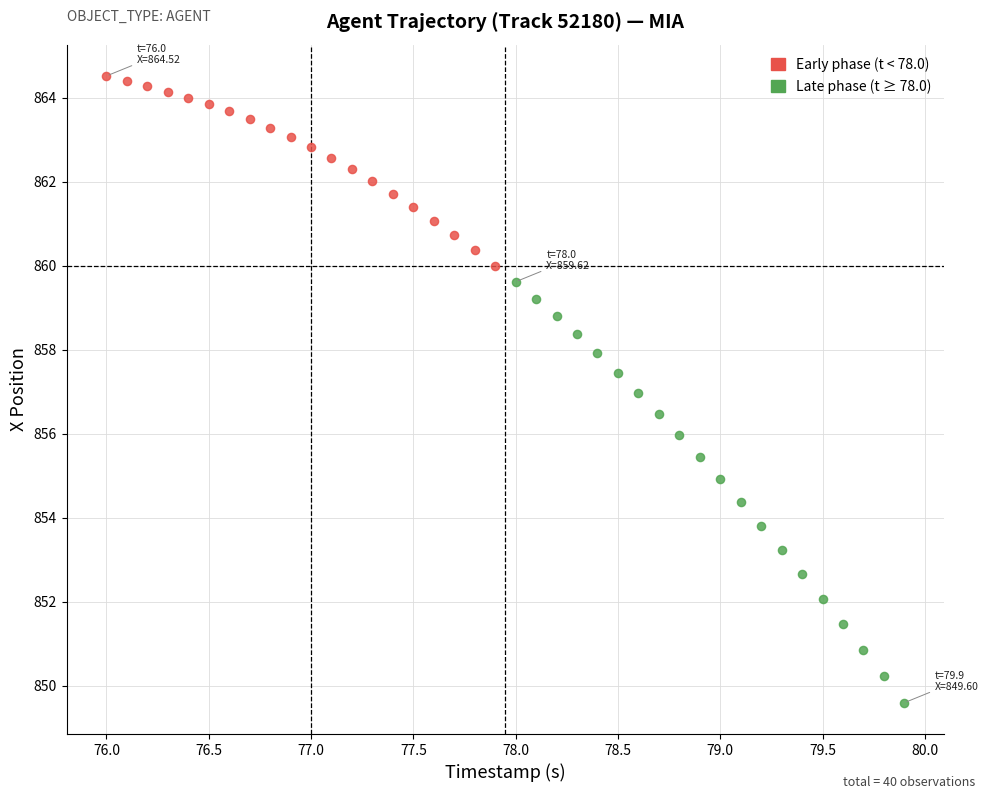

What are all the series names shown in the legend?

Early phase (t < 78.0), Late phase (t ≥ 78.0)